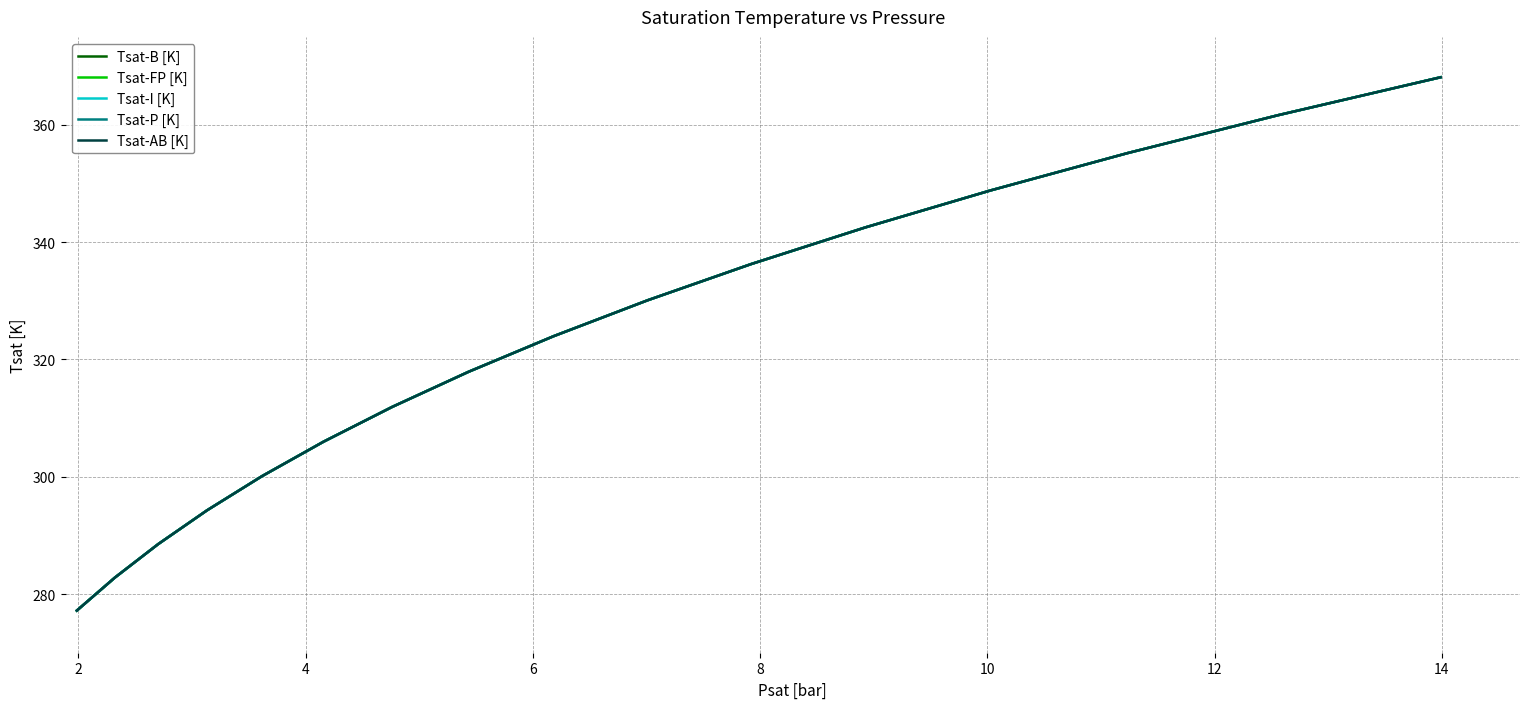

Which series has the widest spread of values?

Tsat-FP [K]